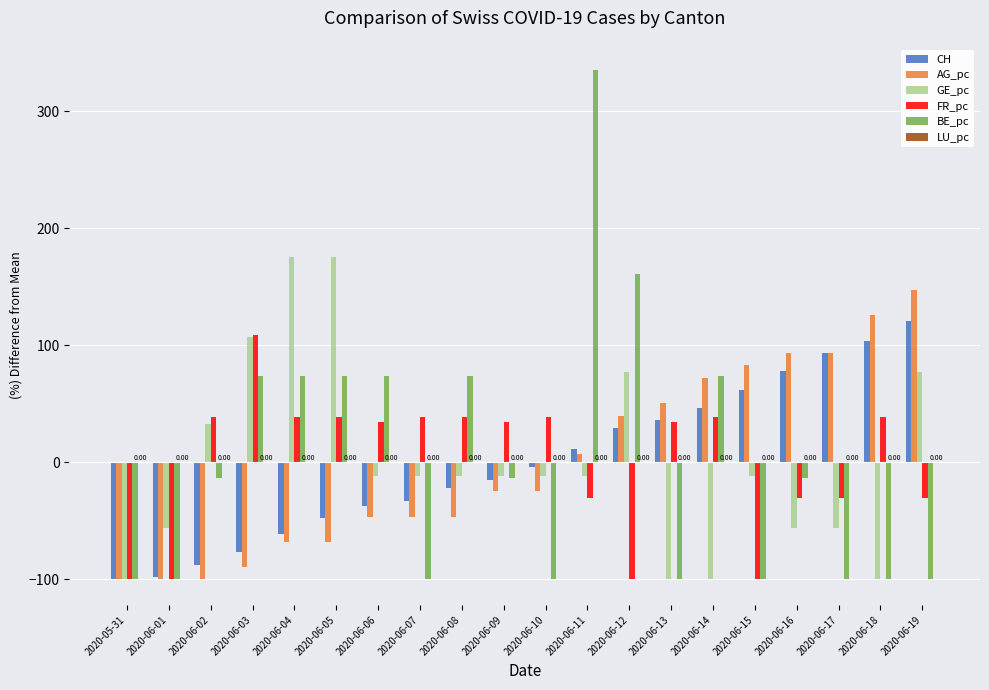

What is the label of the 19th bar from the right?

2020-06-01